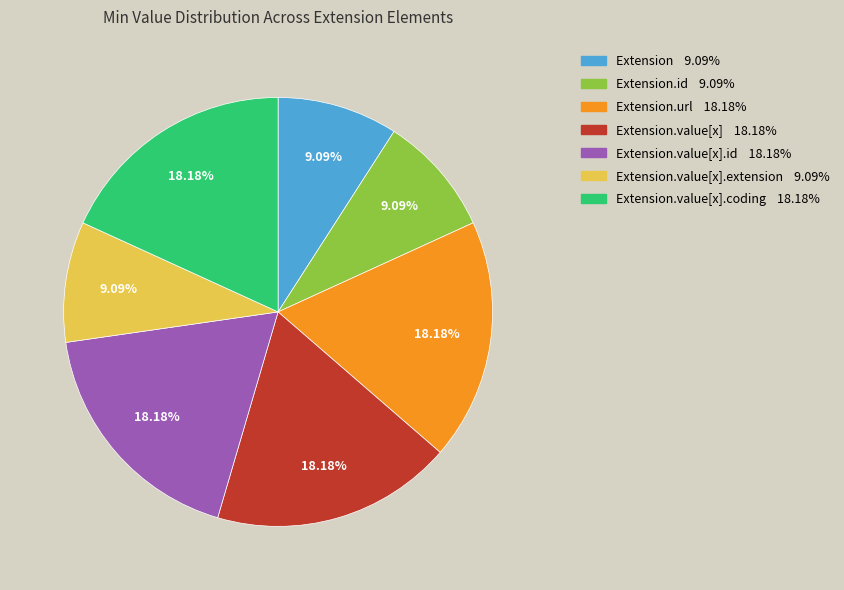

Is there a majority slice in this chart?

No